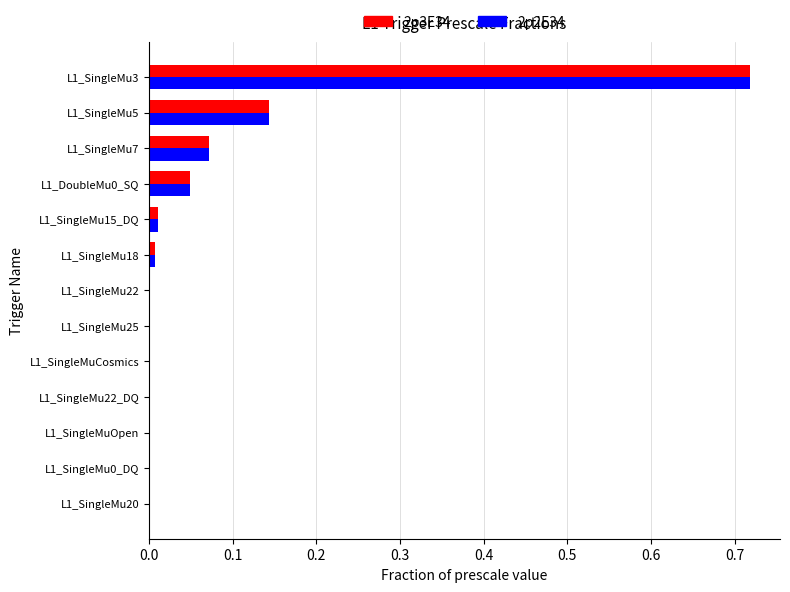

How many series are shown in this chart?

2